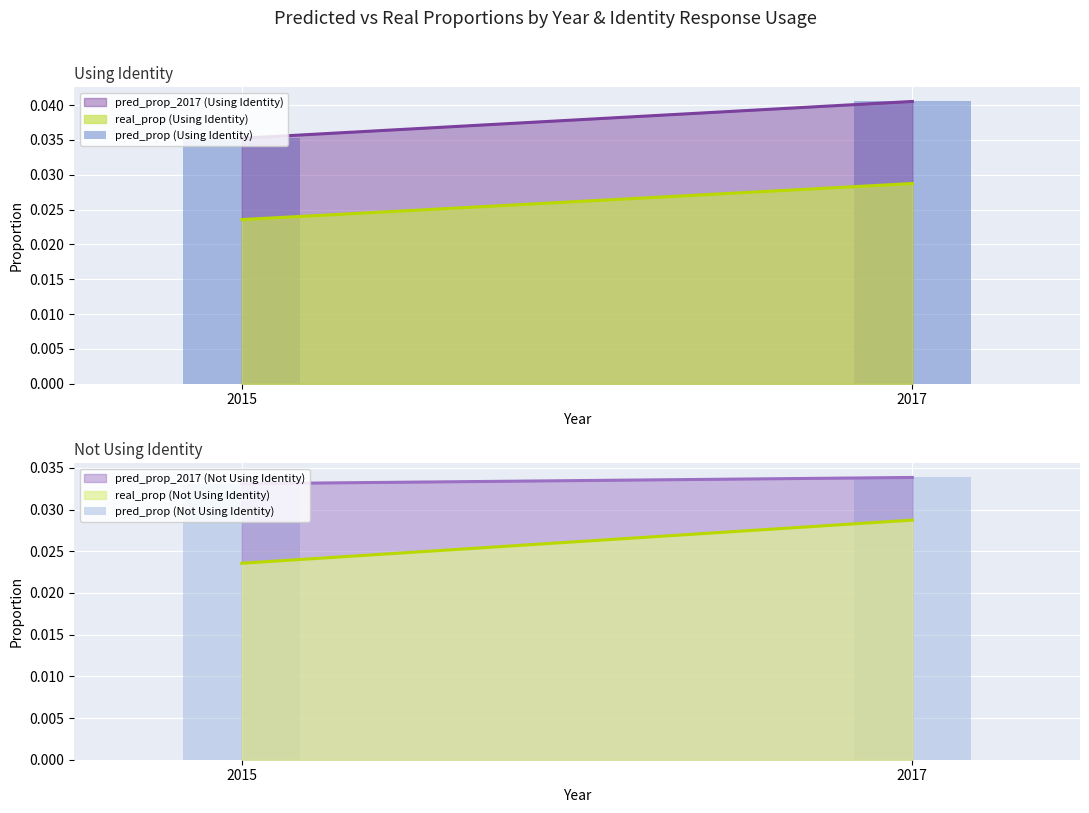

The pred_prop (Not Using Identity) series shows 0.0 at 2015. True or false?

False